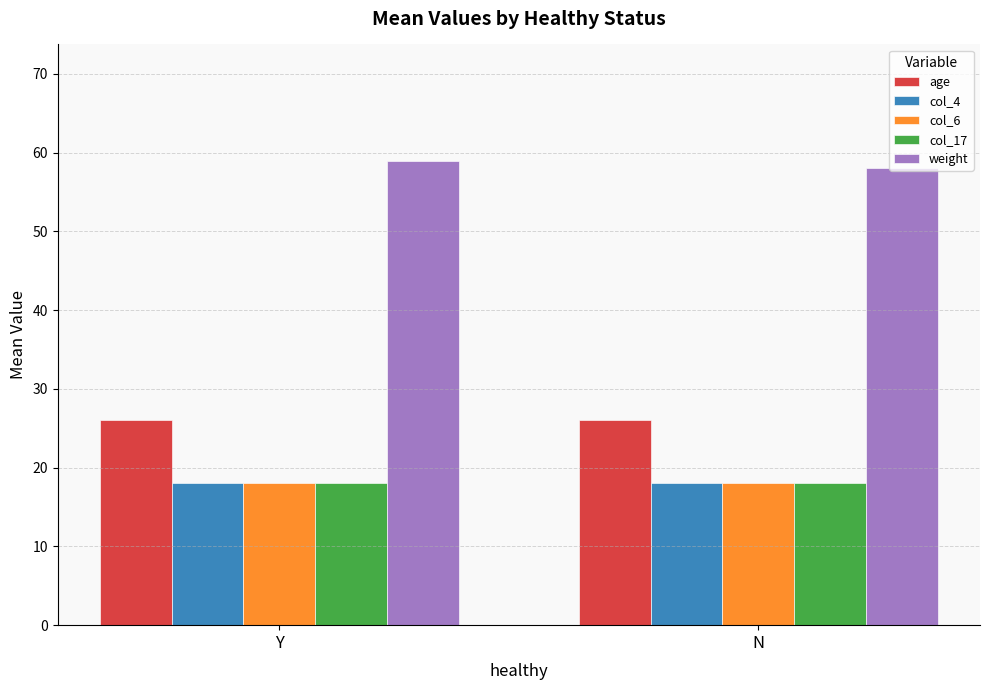

The col_4 series shows 18 at Y. True or false?

True